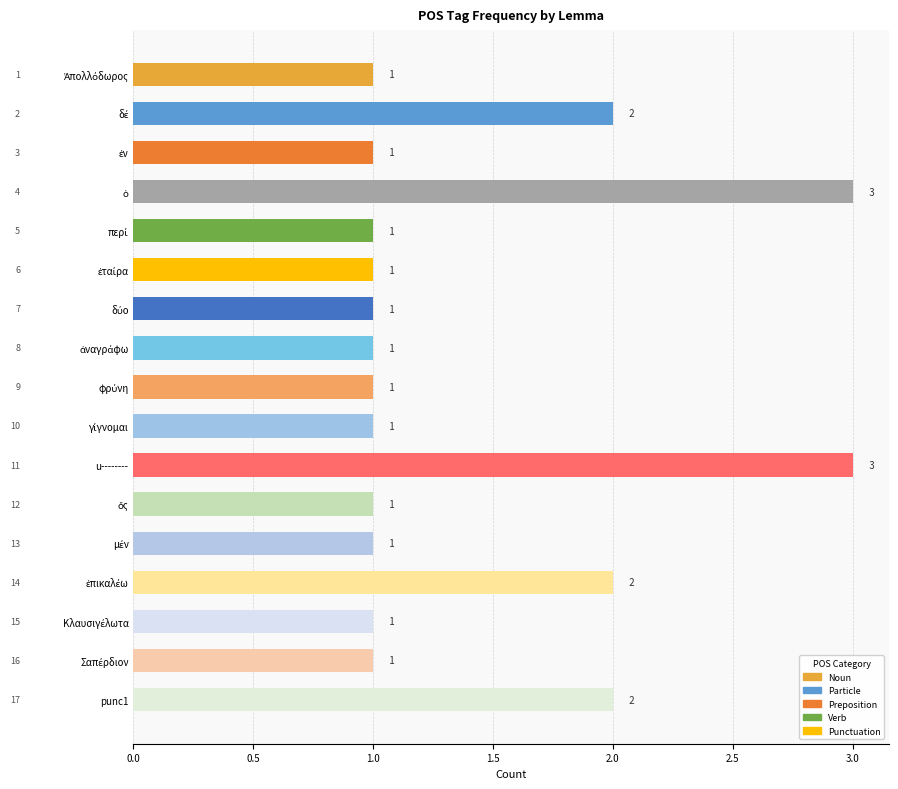

How many values exceed 1?

5